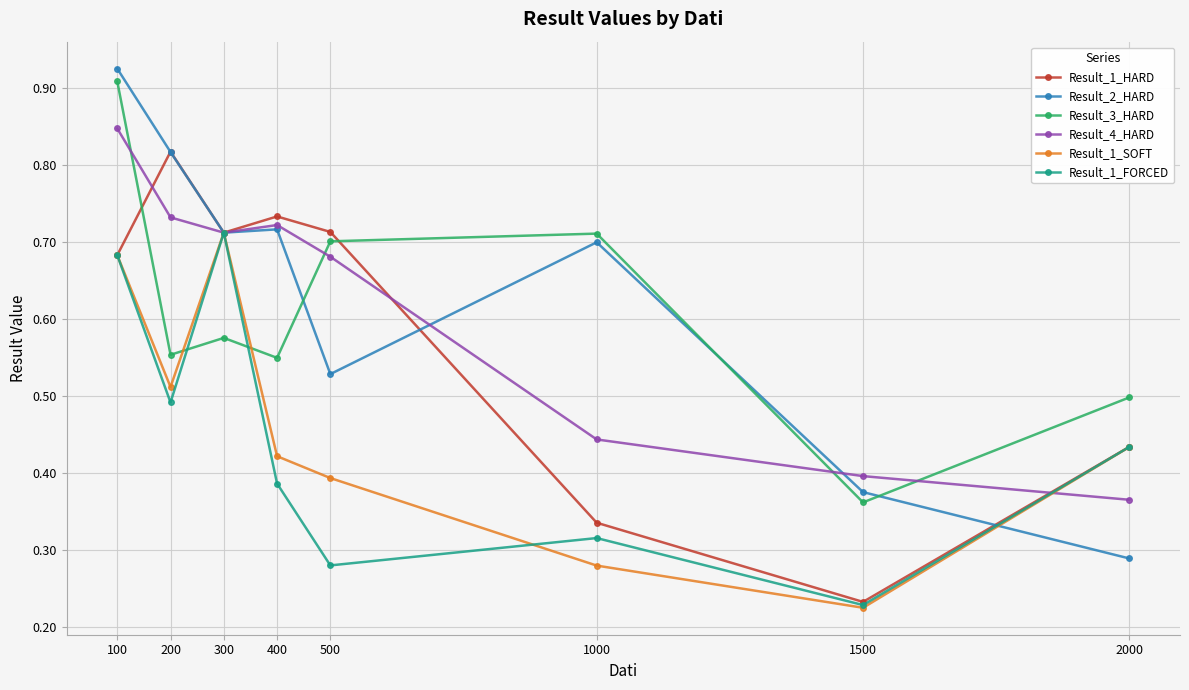

After their last crossing, which series has the higher values: Result_2_HARD or Result_4_HARD?

Result_4_HARD